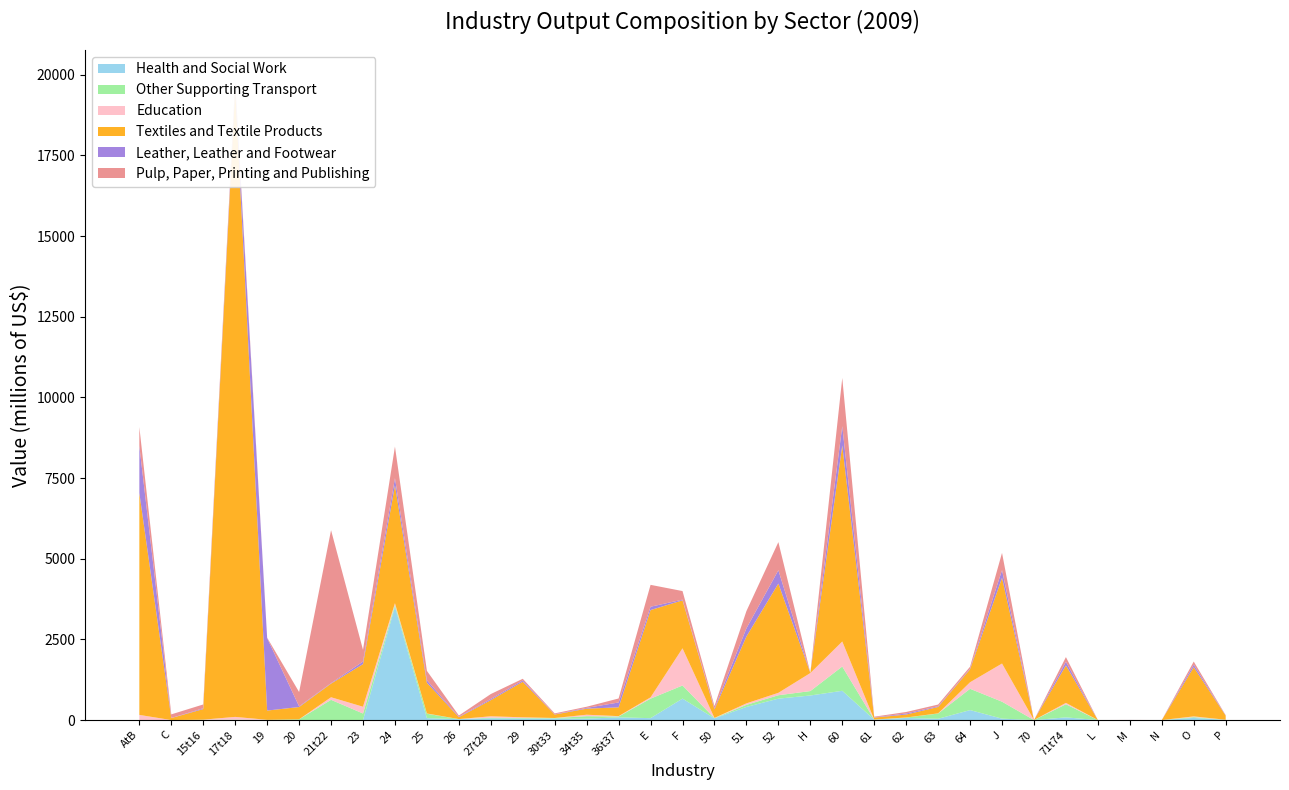

Reading right to left, transcribe all the data shown in this chart.

Health and Social Work: P=5.5	O=65.6	N=0.0	M=2.7	L=0.0	71t74=83.0	70=0.0	J=43.5	64=308.9	63=39.6	62=65.6	61=11.9	60=906.7	H=761.2	52=663.5	51=406.5	50=52.3	F=664.8	E=59.0	36t37=83.5	34t35=43.4	30t33=46.6	29=47.8	27t28=54.9	26=27.0	25=60.0	24=3509.7	23=0.0	21t22=0.0	20=0.0	19=0.0	17t18=0.0	15t16=0.0	C=0.0	AtB=0.0
Other Supporting Transport: P=2.1	O=25.4	N=0.0	M=0.0	L=0.0	71t74=405.9	70=0.0	J=525.7	64=660.0	63=163.2	62=11.5	61=2.2	60=752.6	H=137.3	52=105.9	51=64.9	50=8.3	F=406.7	E=604.8	36t37=26.7	34t35=77.2	30t33=14.6	29=15.3	27t28=19.3	26=2.3	25=136.4	24=59.1	23=203.5	21t22=627.2	20=22.9	19=6.6	17t18=13.5	15t16=7.8	C=0.0	AtB=0.2
Education: P=1.9	O=22.4	N=0.0	M=1.8	L=0.0	71t74=43.2	70=0.0	J=1182.7	64=202.9	63=4.3	62=2.9	61=1.7	60=775.0	H=557.9	52=74.5	51=45.7	50=5.9	F=1152.6	E=40.1	36t37=11.5	34t35=44.5	30t33=2.9	29=21.9	27t28=42.8	26=1.4	25=7.4	24=53.1	23=209.4	21t22=79.7	20=0.4	19=0.9	17t18=84.3	15t16=5.2	C=0.0	AtB=159.4
Textiles and Textile Products: P=127.2	O=1524.9	N=0.0	M=0.0	L=0.0	71t74=1159.3	70=0.0	J=2656.2	64=402.8	63=198.6	62=90.4	61=60.6	60=6077.0	H=6.5	52=3385.7	51=2072.9	50=267.0	F=1485.6	E=2705.0	36t37=272.5	34t35=187.8	30t33=107.0	29=1102.8	27t28=500.2	26=58.7	25=951.9	24=3649.9	23=1320.3	21t22=422.5	20=380.5	19=286.9	17t18=19445.8	15t16=327.6	C=61.8	AtB=6877.3
Leather, Leather and Footwear: P=6.6	O=78.9	N=0.0	M=0.0	L=0.0	71t74=114.5	70=0.0	J=239.0	64=19.4	63=23.3	62=32.9	61=7.4	60=596.4	H=0.0	52=413.3	51=253.0	50=32.6	F=21.1	E=103.4	36t37=151.0	34t35=24.1	30t33=8.4	29=41.4	27t28=35.9	26=14.6	25=77.8	24=224.5	23=79.9	21t22=15.1	20=20.6	19=2247.5	17t18=119.8	15t16=24.9	C=2.1	AtB=1458.2
Pulp, Paper, Printing and Publishing: P=8.0	O=96.2	N=0.0	M=0.0	L=0.0	71t74=145.6	70=0.0	J=533.1	64=59.0	63=51.8	62=46.7	61=20.3	60=1492.9	H=0.0	52=871.3	51=533.7	50=68.7	F=266.8	E=677.7	36t37=123.6	34t35=35.8	30t33=27.2	29=50.1	27t28=153.1	26=36.4	25=291.2	24=978.7	23=363.4	21t22=4739.6	20=444.9	19=11.0	17t18=114.9	15t16=118.0	C=112.2	AtB=586.0